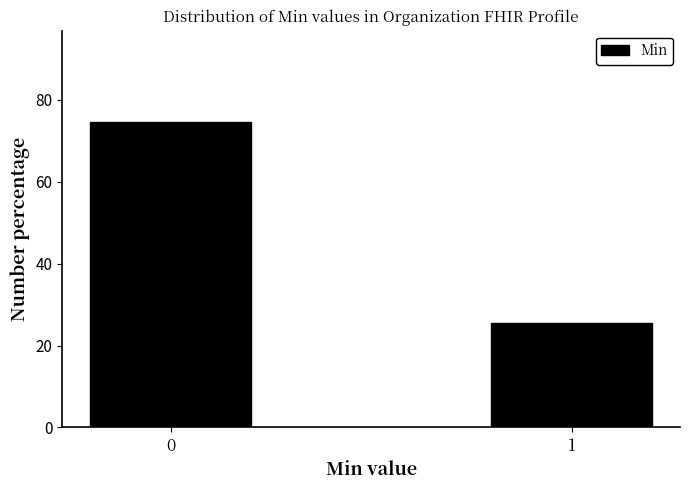

Reading left to right, extract all data points from this chart.

74.5	25.5